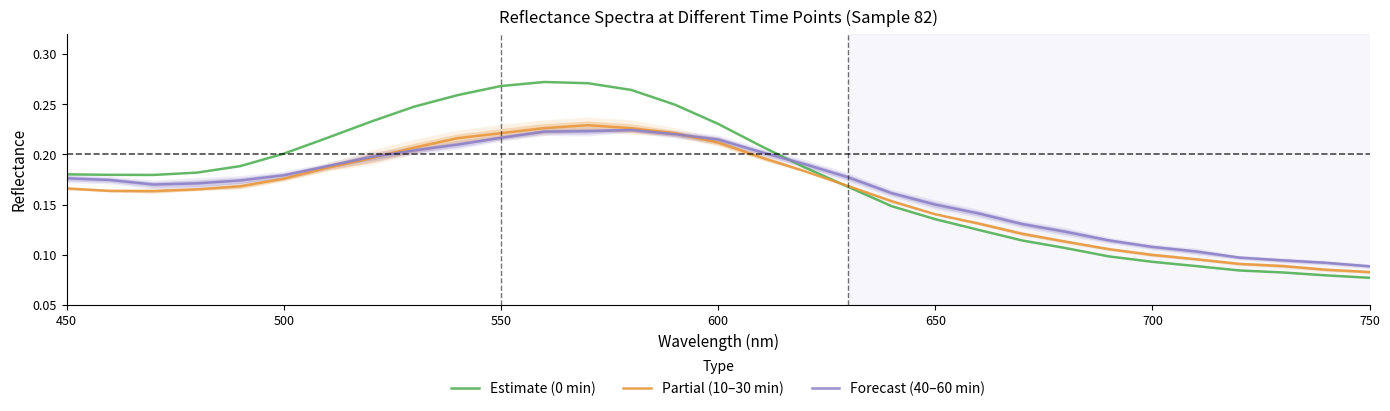

How many Estimate (0 min) values are between 0 and 1?

31